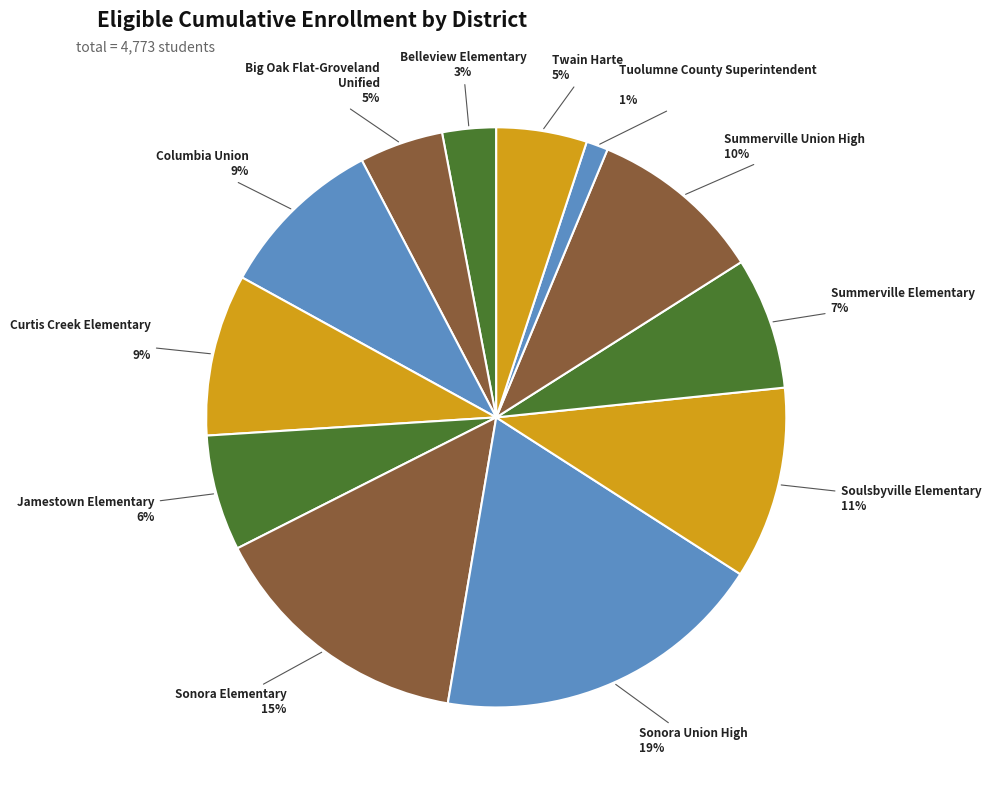

Do Tuolumne County Superintendent and Curtis Creek Elementary together represent more than half of the pie?

No